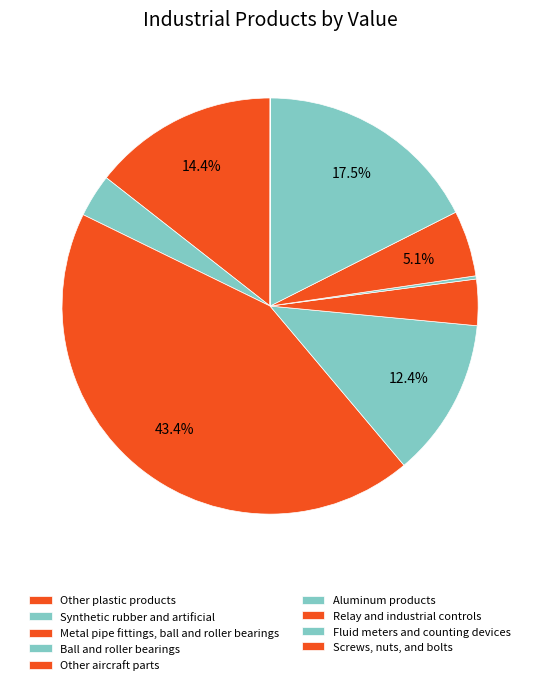

The Screws, nuts, and bolts slice represents 9% of the pie. True or false?

False